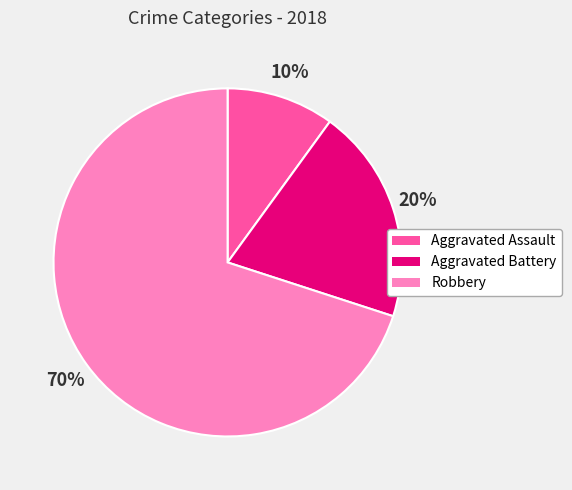

To the nearest percent, what portion does Robbery represent?

70%